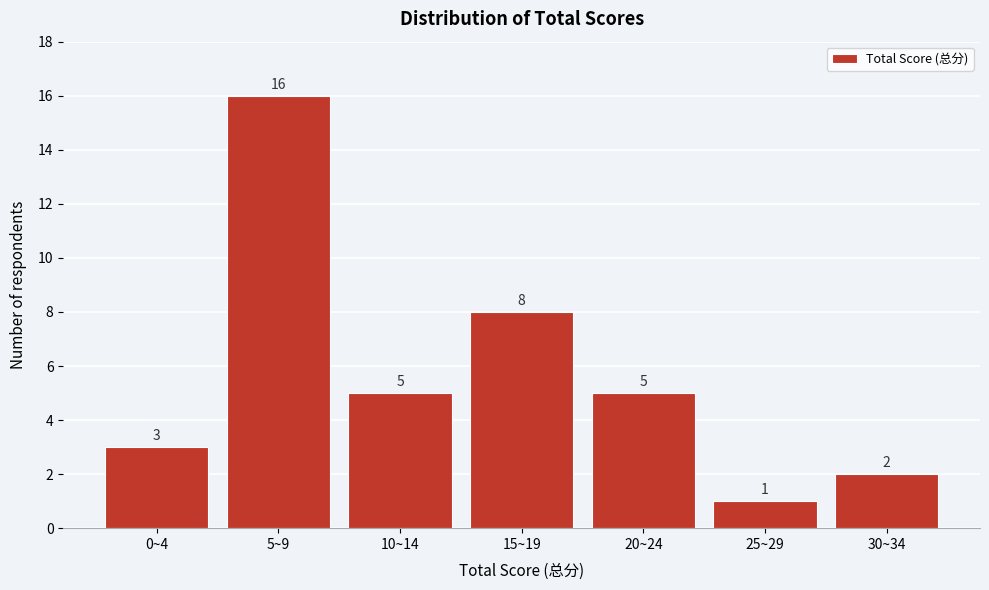

Reading right to left, transcribe all the data shown in this chart.

2	1	5	8	5	16	3